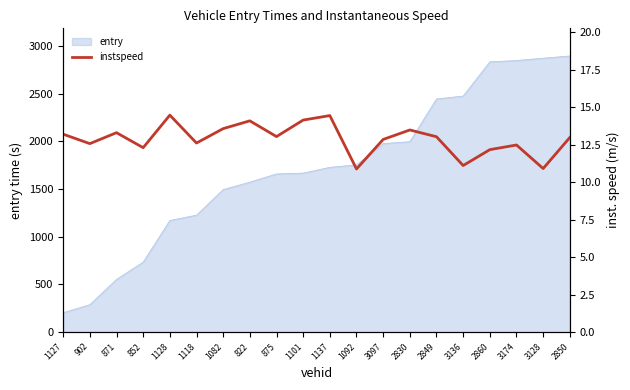

What is the smallest value displayed?

10.9